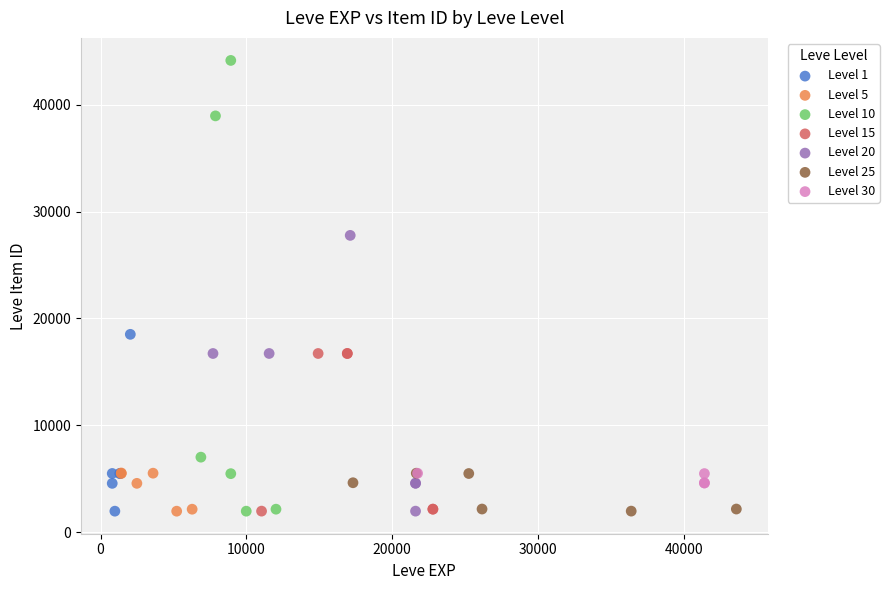

Which series has the widest spread of Y values?

Level 10